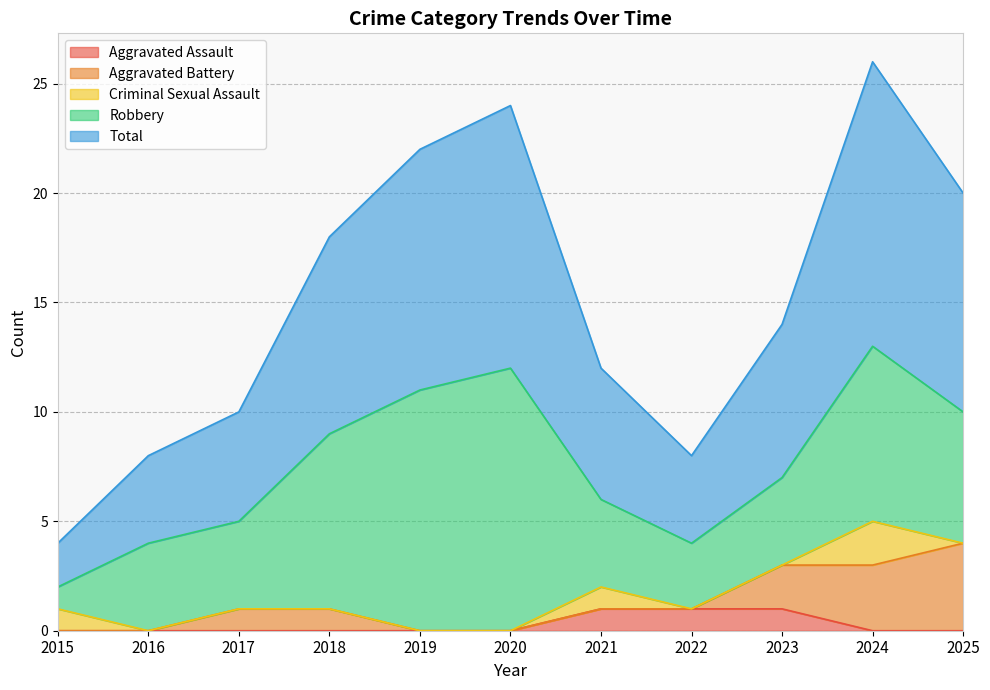

Reading left to right, what are all the values shown in this chart?

Aggravated Assault: 2015=0	2016=0	2017=0	2018=0	2019=0	2020=0	2021=1	2022=1	2023=1	2024=0	2025=0
Aggravated Battery: 2015=0	2016=0	2017=1	2018=1	2019=0	2020=0	2021=0	2022=0	2023=2	2024=3	2025=4
Criminal Sexual Assault: 2015=1	2016=0	2017=0	2018=0	2019=0	2020=0	2021=1	2022=0	2023=0	2024=2	2025=0
Robbery: 2015=1	2016=4	2017=4	2018=8	2019=11	2020=12	2021=4	2022=3	2023=4	2024=8	2025=6
Total: 2015=2	2016=4	2017=5	2018=9	2019=11	2020=12	2021=6	2022=4	2023=7	2024=13	2025=10